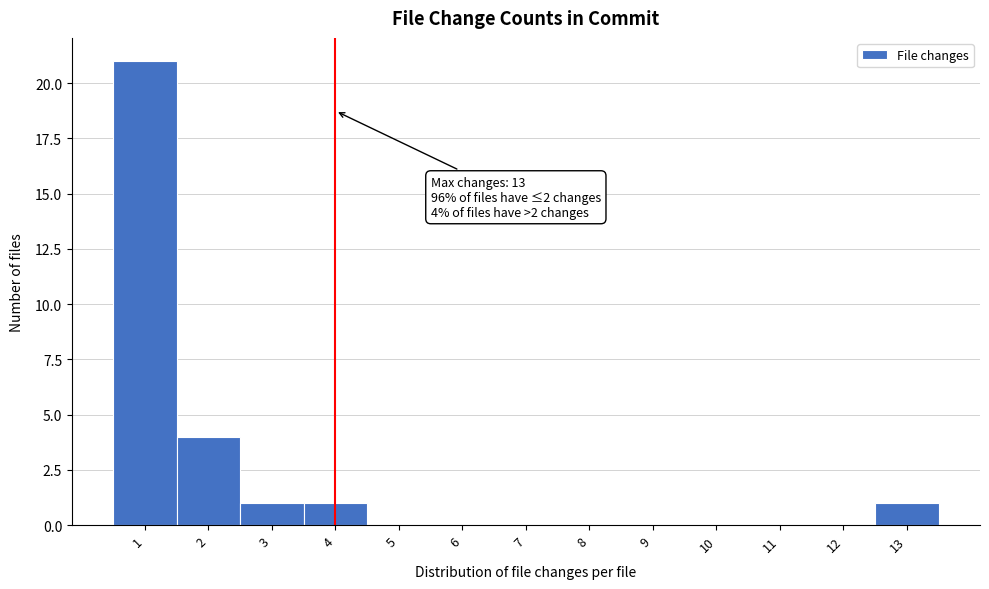

Over which range of the x-axis is the bar tallest?

0.5 to 1.5